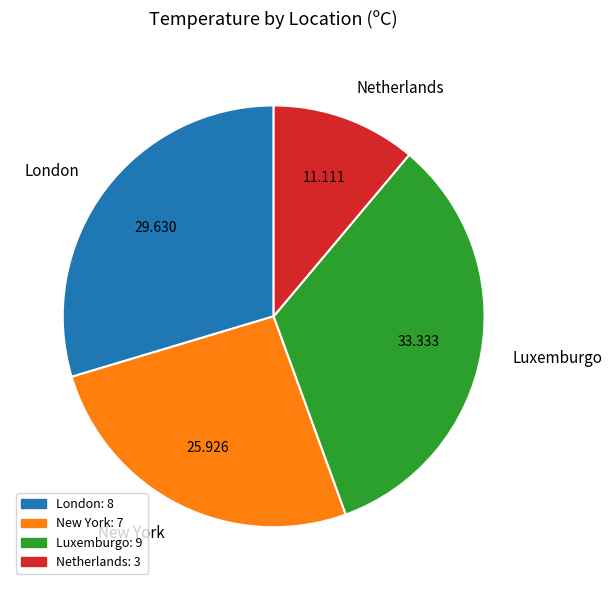

Does New York represent more than half of the total?

No